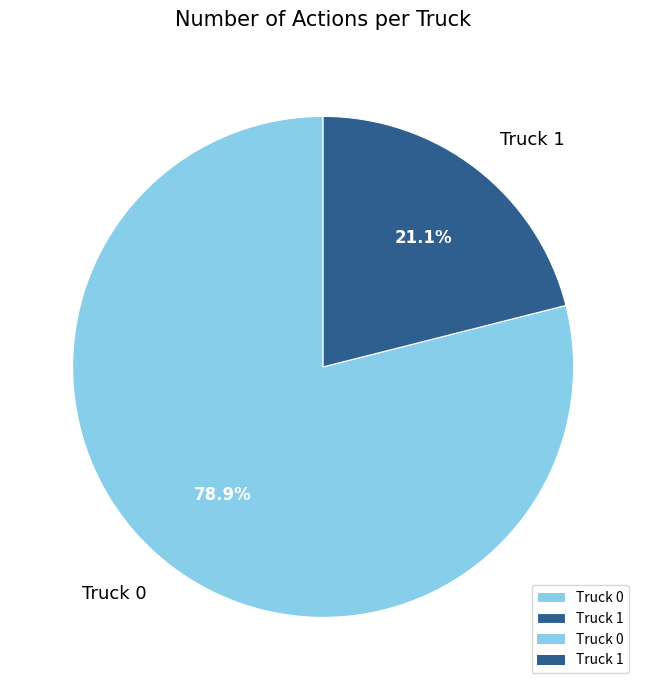

Which category has the biggest portion of the pie?

Truck 0